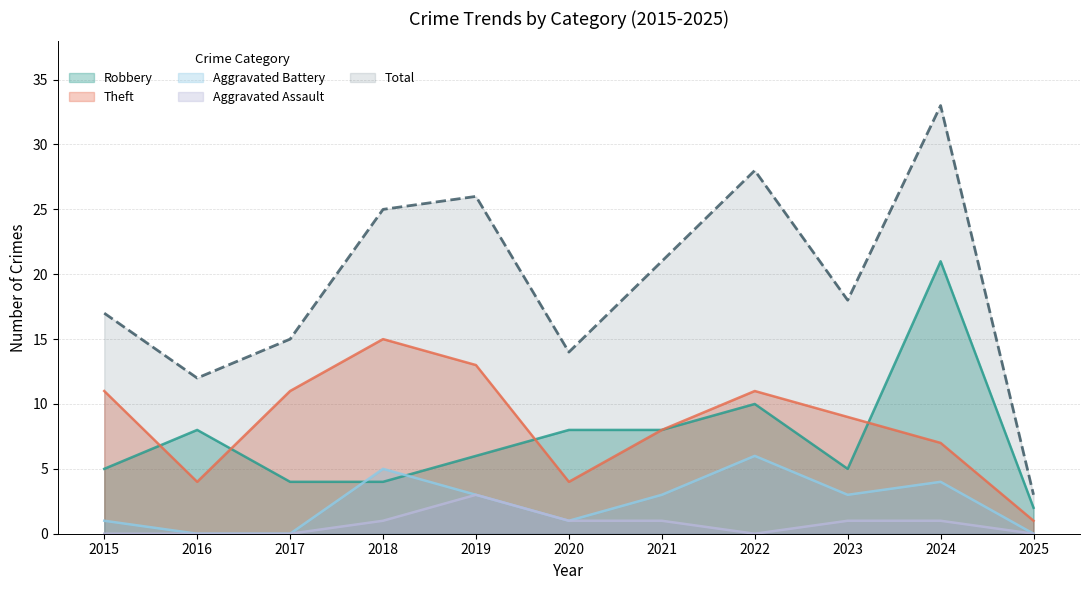

Rank the categories by Theft value from lowest to highest.

2025, 2016, 2020, 2024, 2021, 2023, 2015, 2017, 2022, 2019, 2018